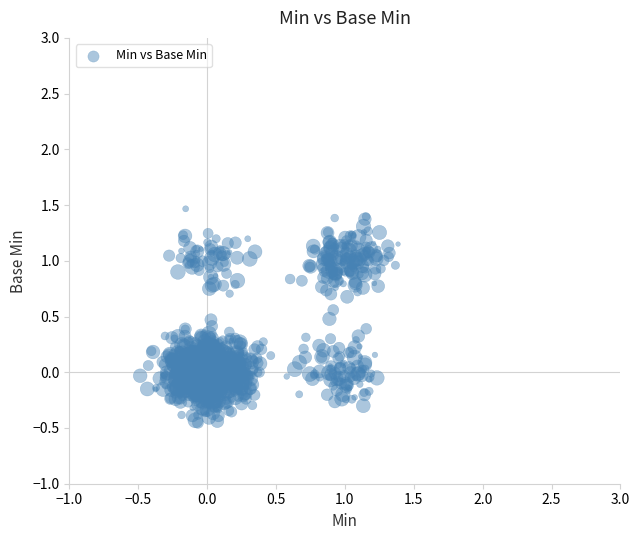

What is the range of Y values (max minus min)?

1.9